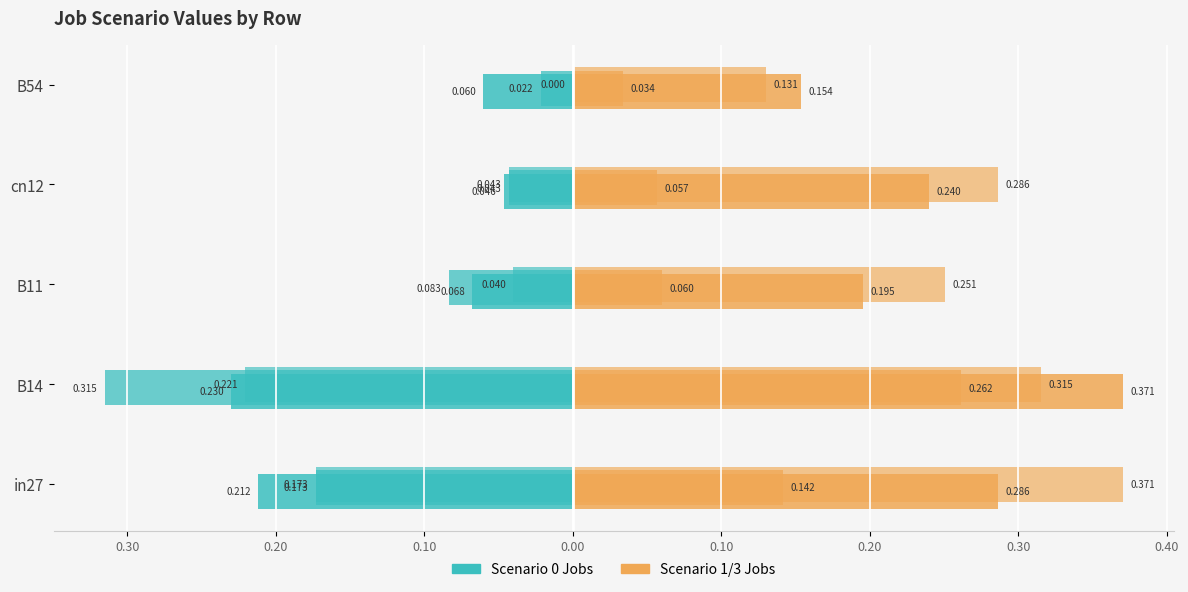

How many series are shown in this chart?

6